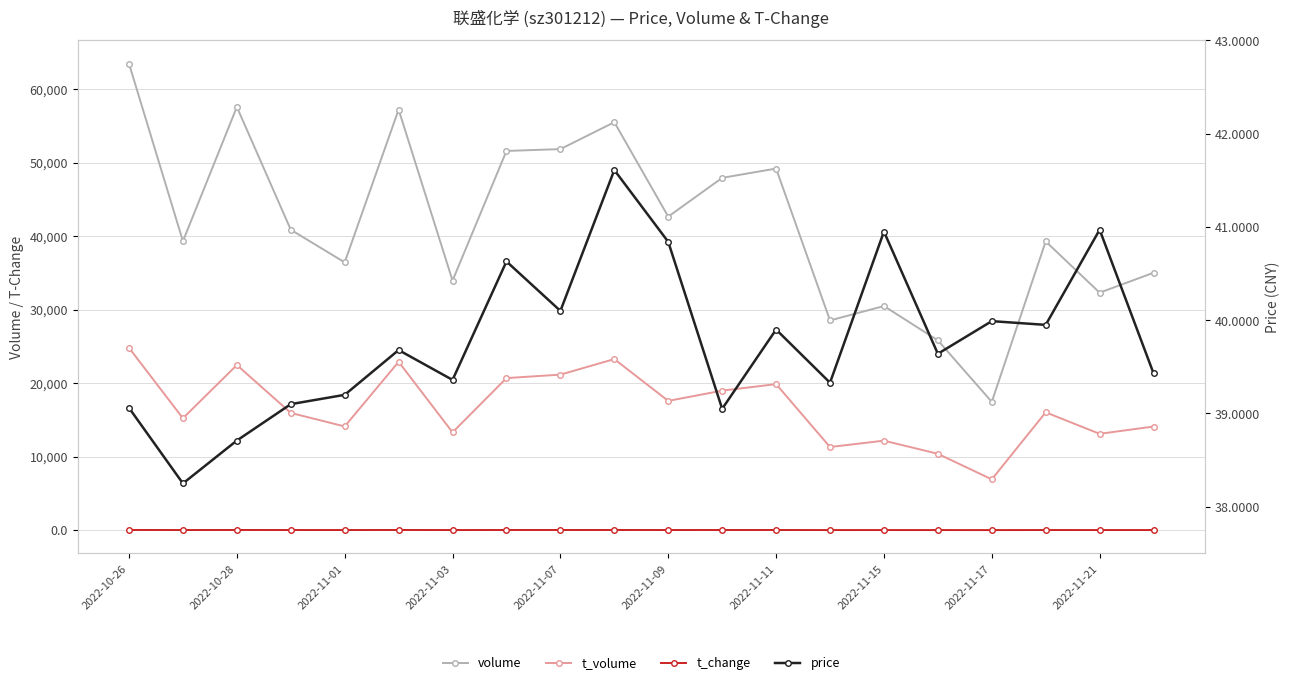

What is the average value of the price series?

39.8